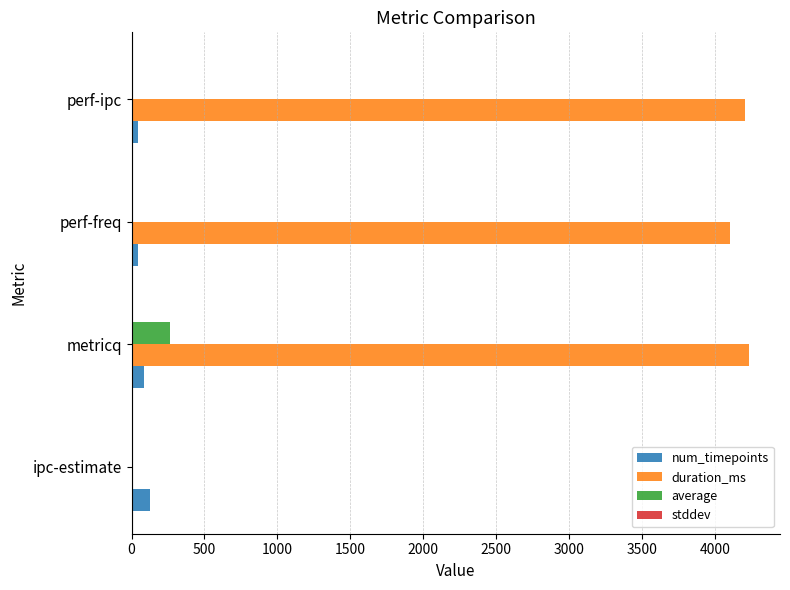

Between ipc-estimate and perf-ipc, which series saw the biggest shift?

duration_ms